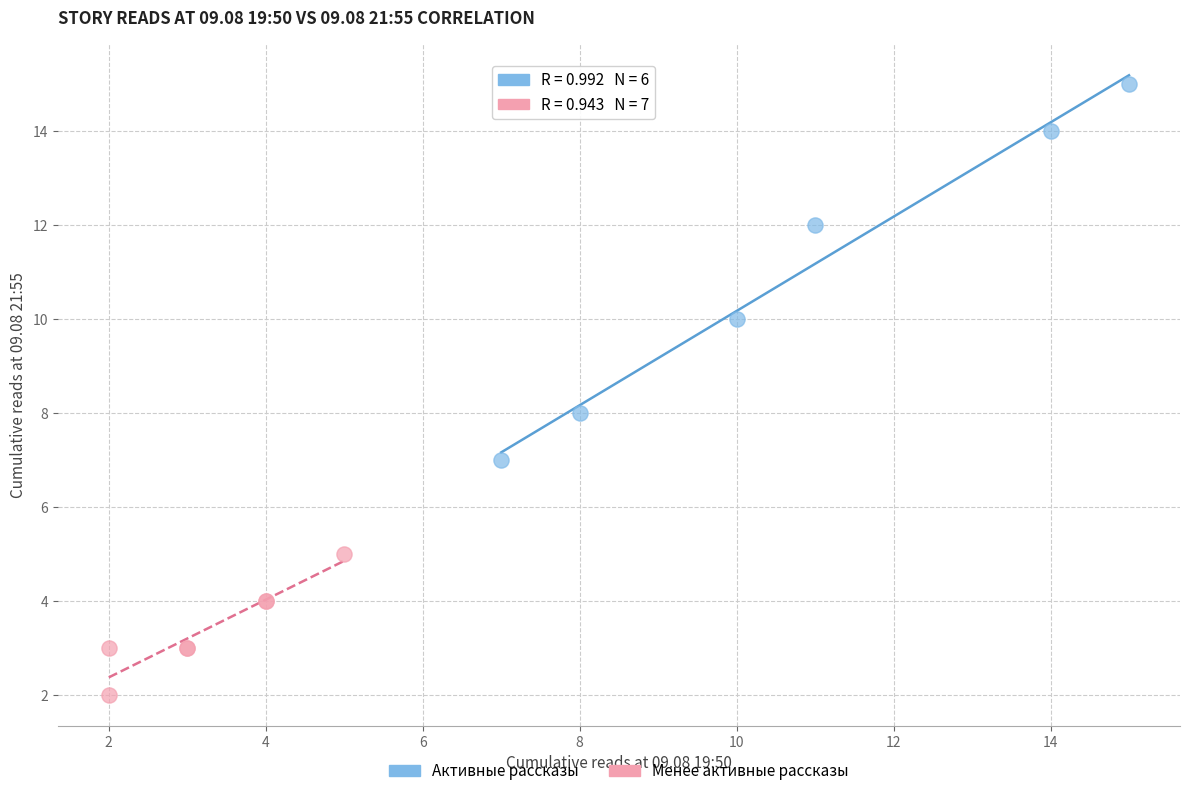

Which series has the widest spread of Y values?

Активные рассказы